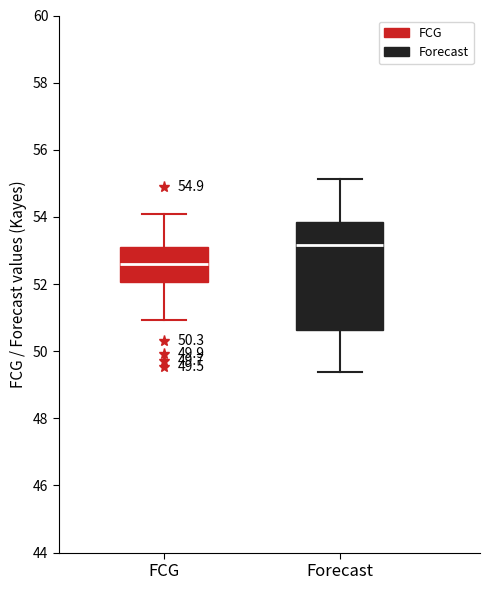

Which box is the tallest, from its lower edge to its upper edge?

Forecast